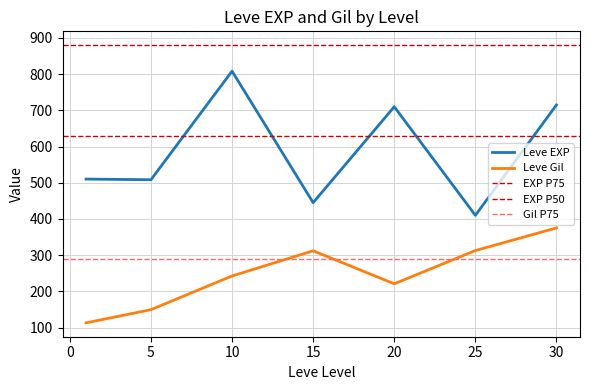

How many lines are shown in the chart?

2